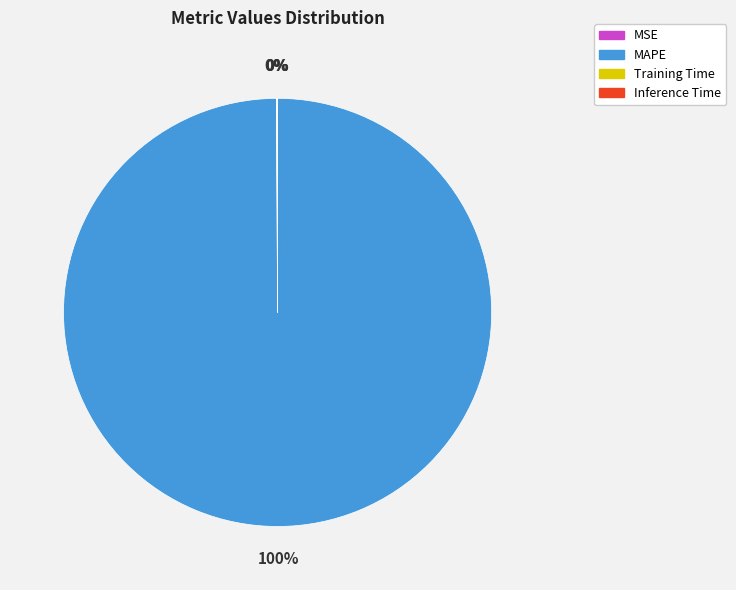

To the nearest percent, what portion does MAPE represent?

100%